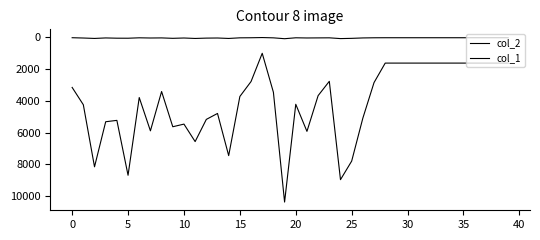

How many lines are shown in the chart?

2